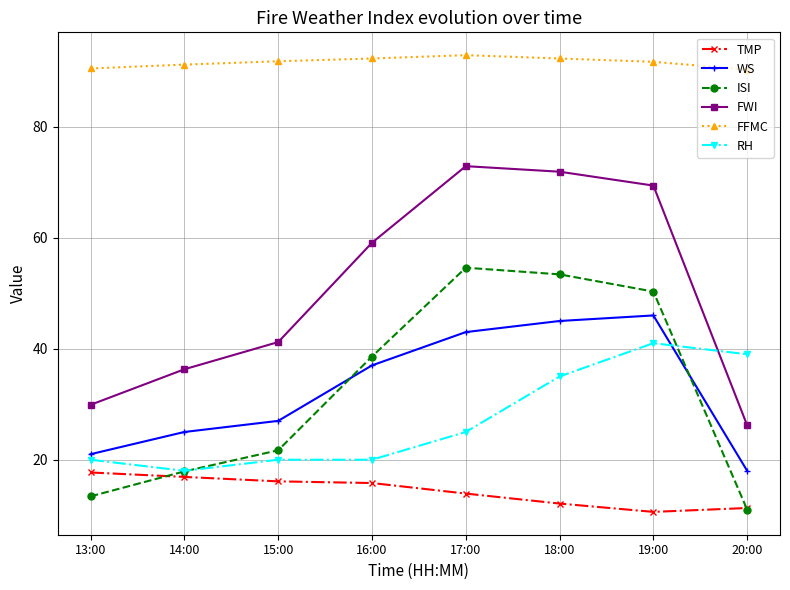

How many categories are shown in the chart?

8